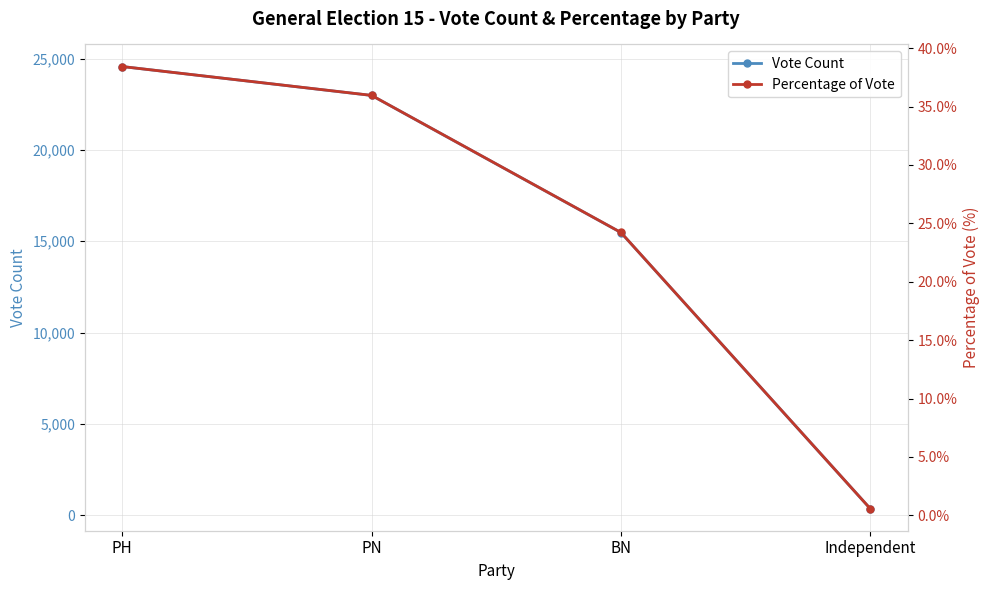

True or false: Percentage of Vote has a value of 38.4 at PH.

True